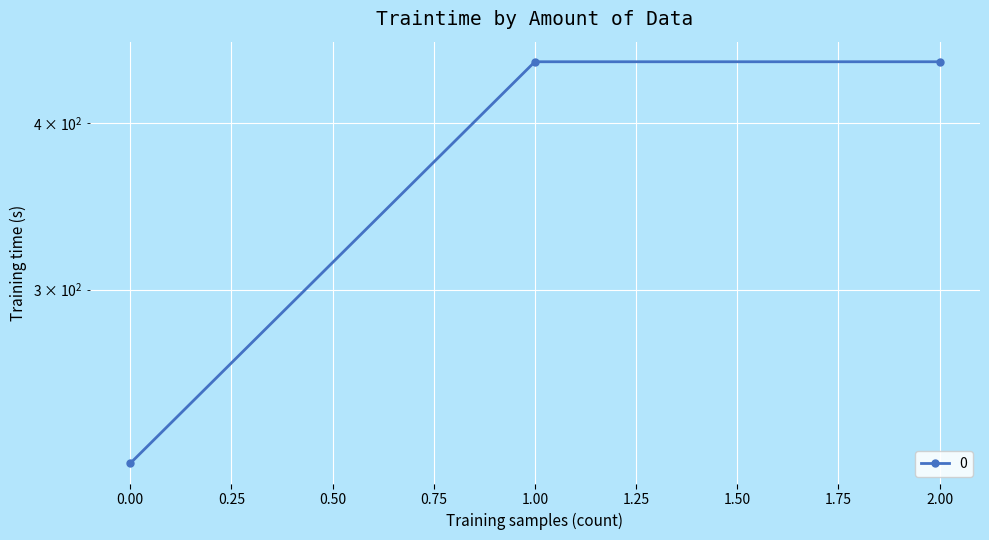

What is the greatest value displayed?

444.4